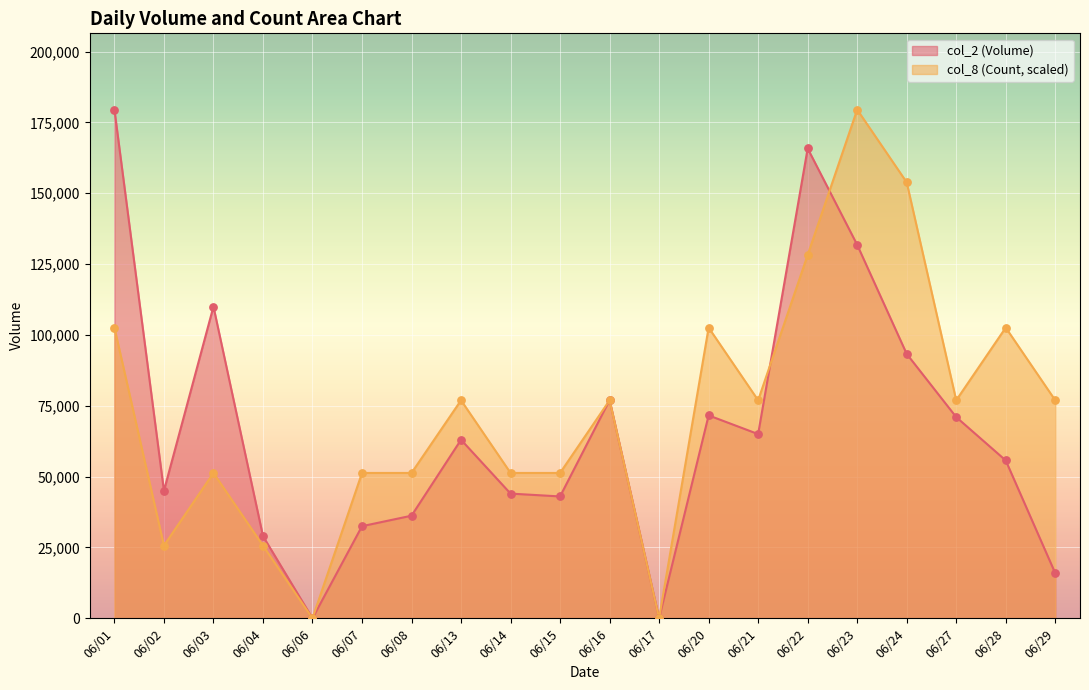

At which category is the sum across all series the highest?

06/23